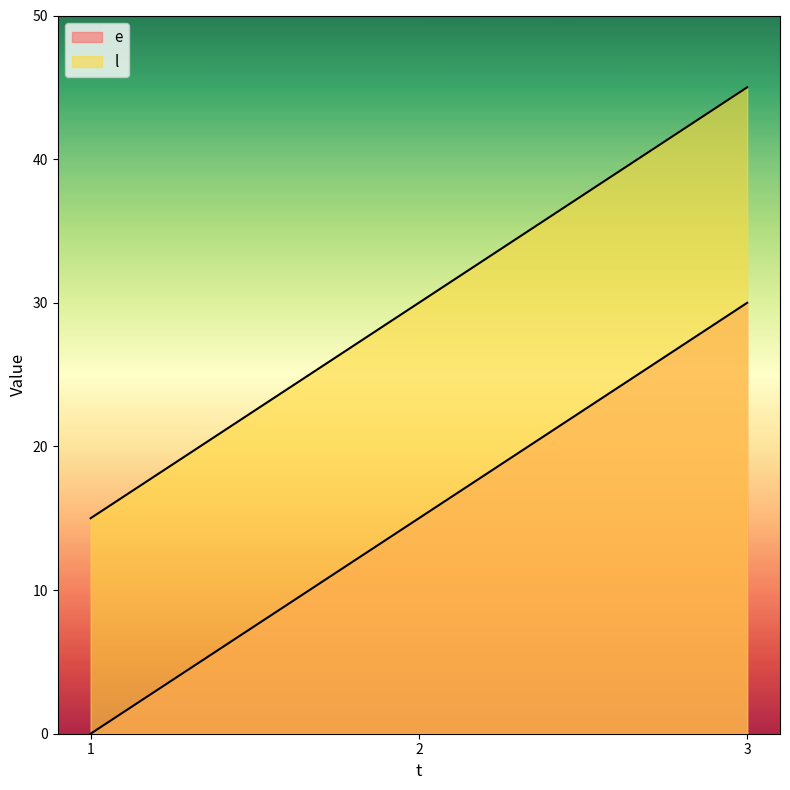

At how many categories does at least one series exceed 19?

2